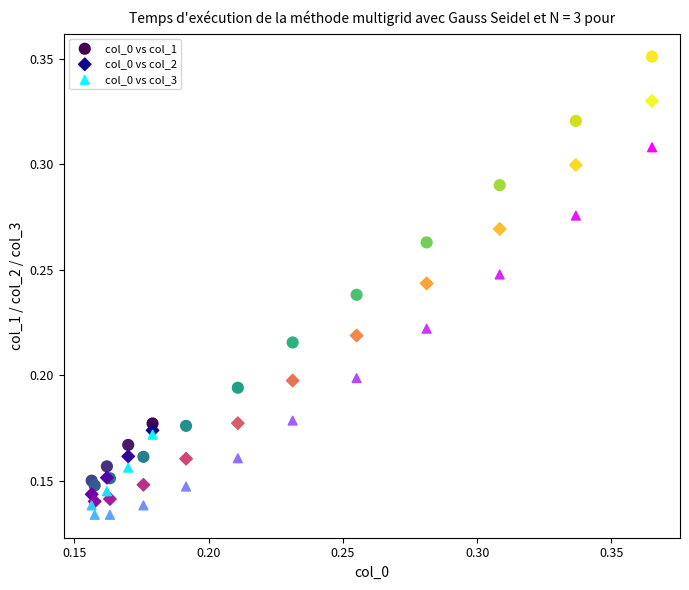

Which series reaches the maximum Y coordinate?

col_0 vs col_1